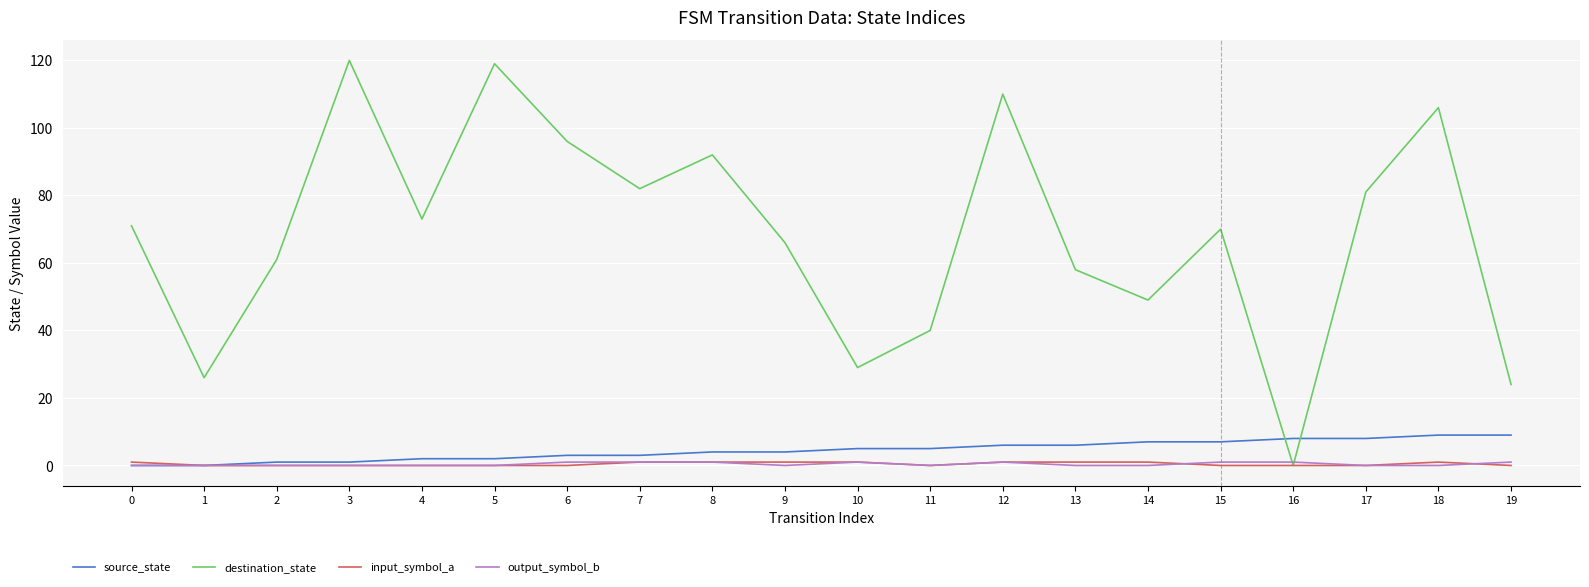

Is the value of destination_state at 15 greater than the value of input_symbol_a at 6?

Yes